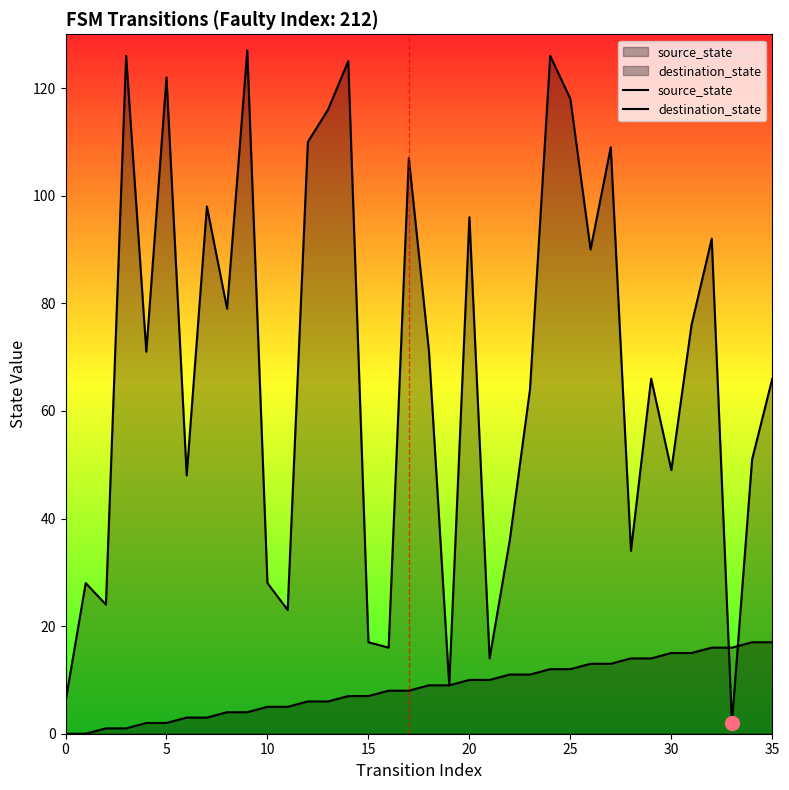

How many values in the source_state series are below 9?

18